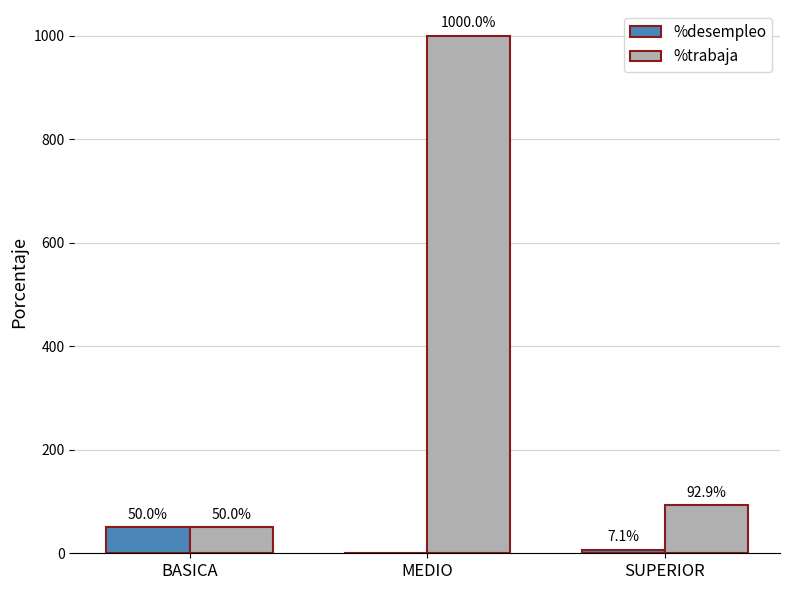

Is it true that %trabaja equals 50.0 at BASICA?

True